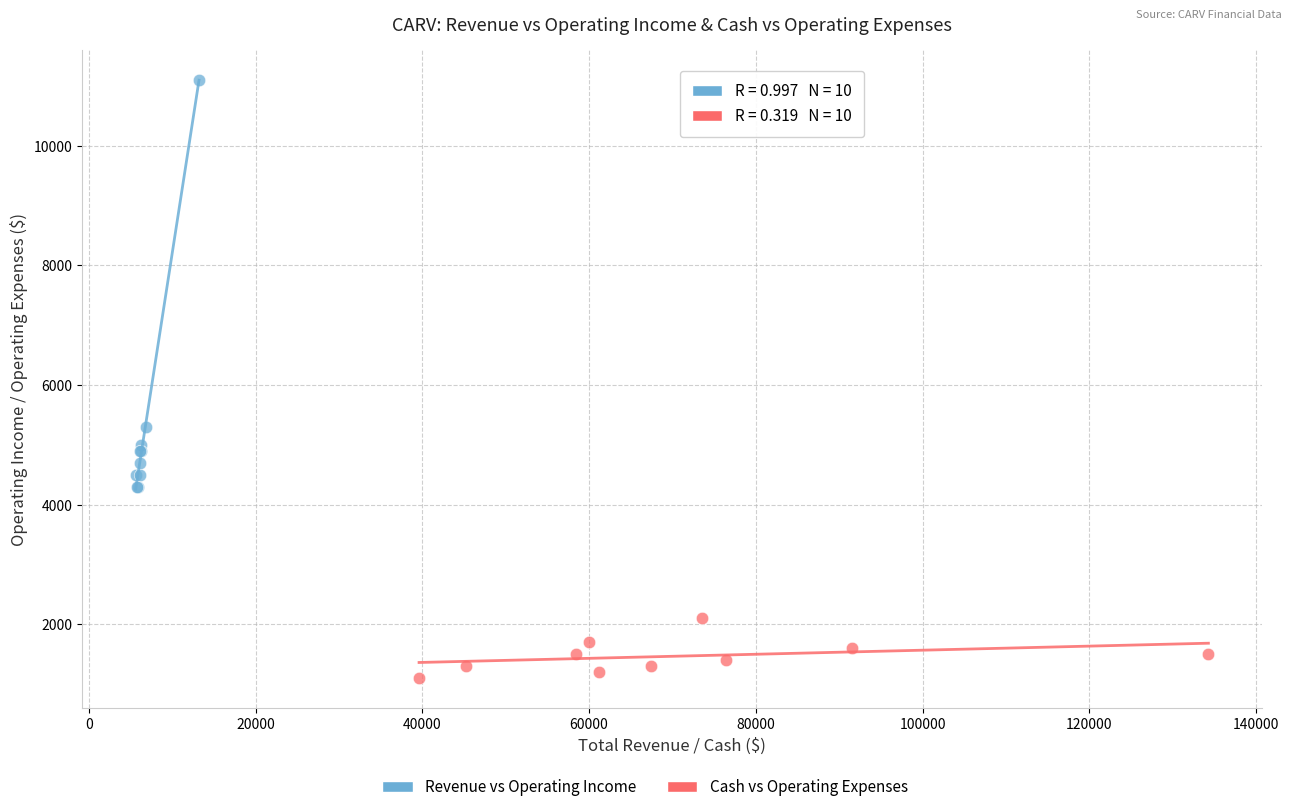

Which series reaches the minimum Y coordinate?

Cash vs Operating Expenses